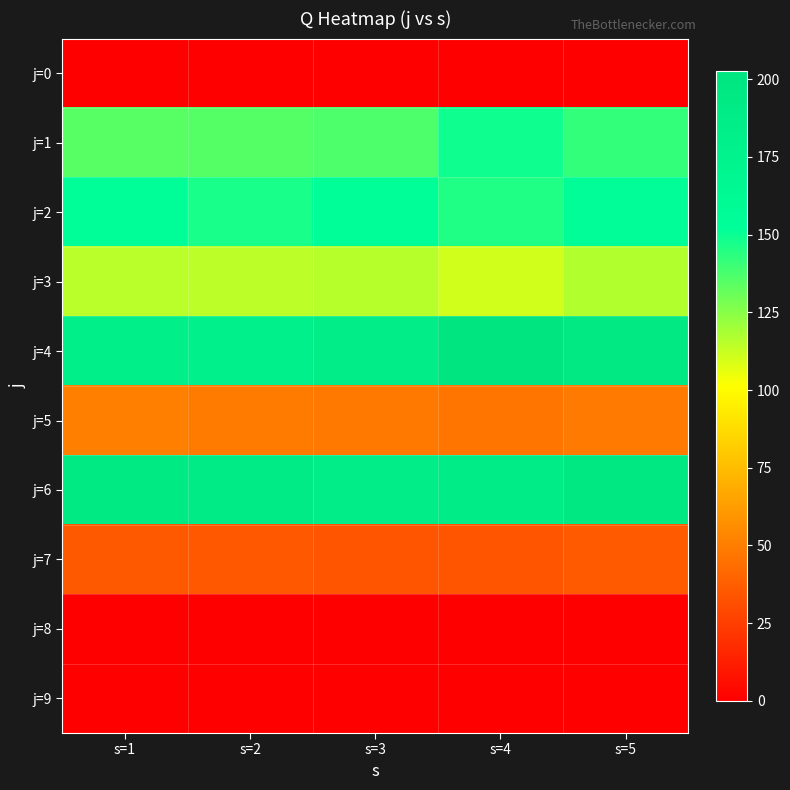

Reading right to left, transcribe all the data shown in this chart.

j=0: s=5=0.0	s=4=0.0	s=3=0.0	s=2=0.0	s=1=0.0
j=1: s=5=141.8	s=4=148.9	s=3=136.9	s=2=135.1	s=1=134.4
j=2: s=5=155.5	s=4=145.4	s=3=152.3	s=2=147.3	s=1=152.8
j=3: s=5=116.5	s=4=110.5	s=3=115.8	s=2=114.8	s=1=115.1
j=4: s=5=193.8	s=4=202.7	s=3=187.0	s=2=179.2	s=1=181.8
j=5: s=5=48.8	s=4=47.1	s=3=48.2	s=2=49.2	s=1=51.2
j=6: s=5=197.0	s=4=188.1	s=3=186.2	s=2=191.0	s=1=193.0
j=7: s=5=36.1	s=4=34.2	s=3=34.3	s=2=35.6	s=1=35.8
j=8: s=5=0.0	s=4=0.0	s=3=0.0	s=2=0.0	s=1=0.0
j=9: s=5=0.0	s=4=0.0	s=3=0.0	s=2=0.0	s=1=0.0